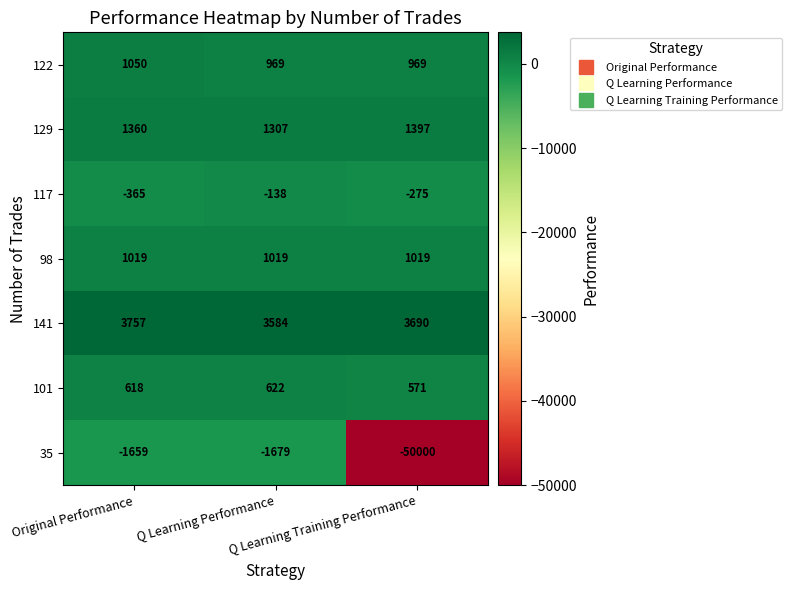

Which series has the largest range (max minus min)?

35